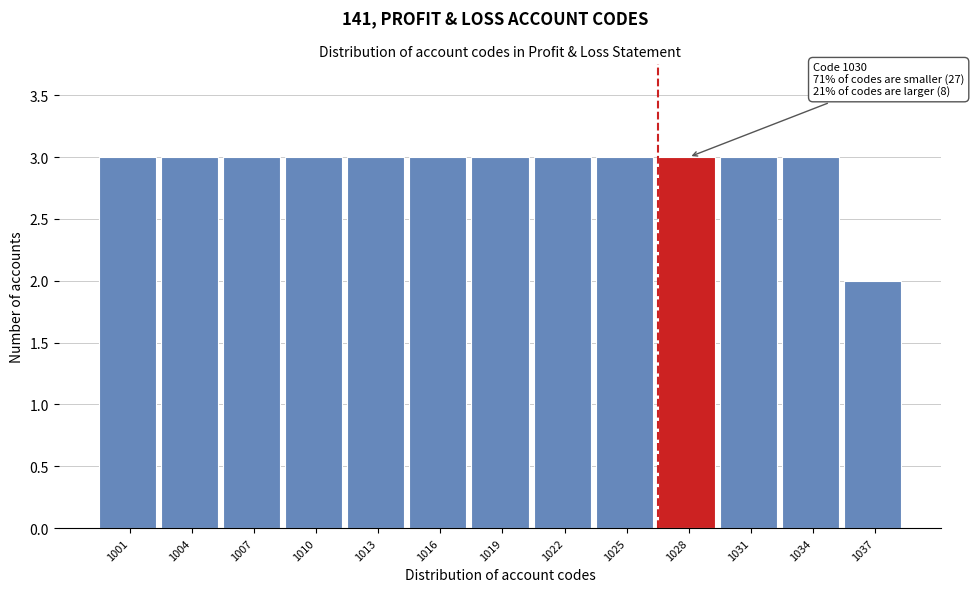

Reading left to right, what are all the values shown in this chart?

1001=3	1004=3	1007=3	1010=3	1013=3	1016=3	1019=3	1022=3	1025=3	1028=3	1031=3	1034=3	1037=2